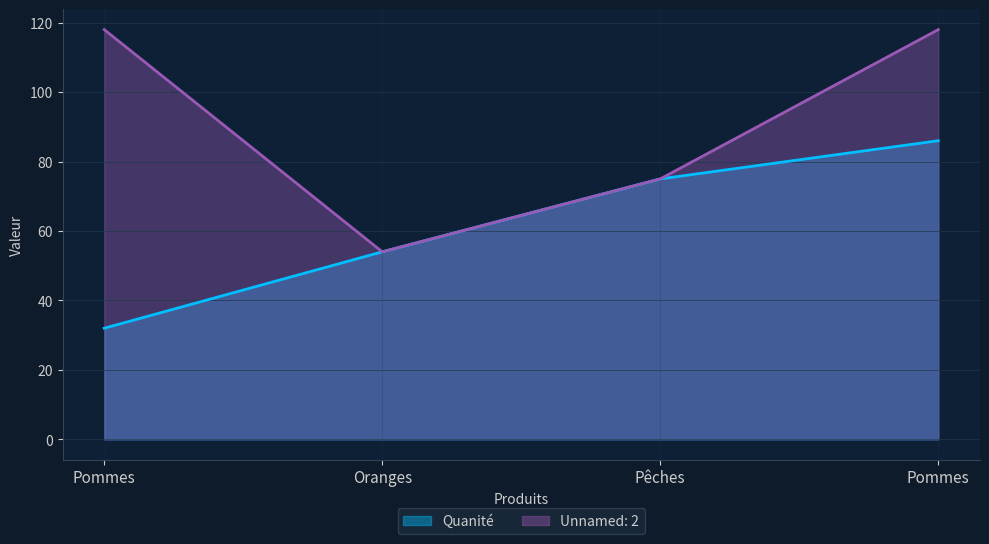

True or false: Unnamed: 2 and Quanité intersect in this chart.

False